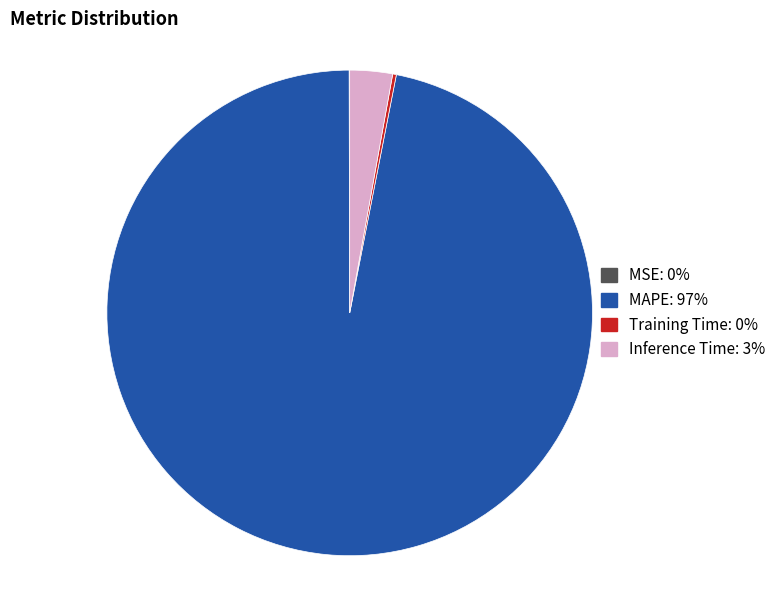

What is the largest slice in the pie chart?

MAPE